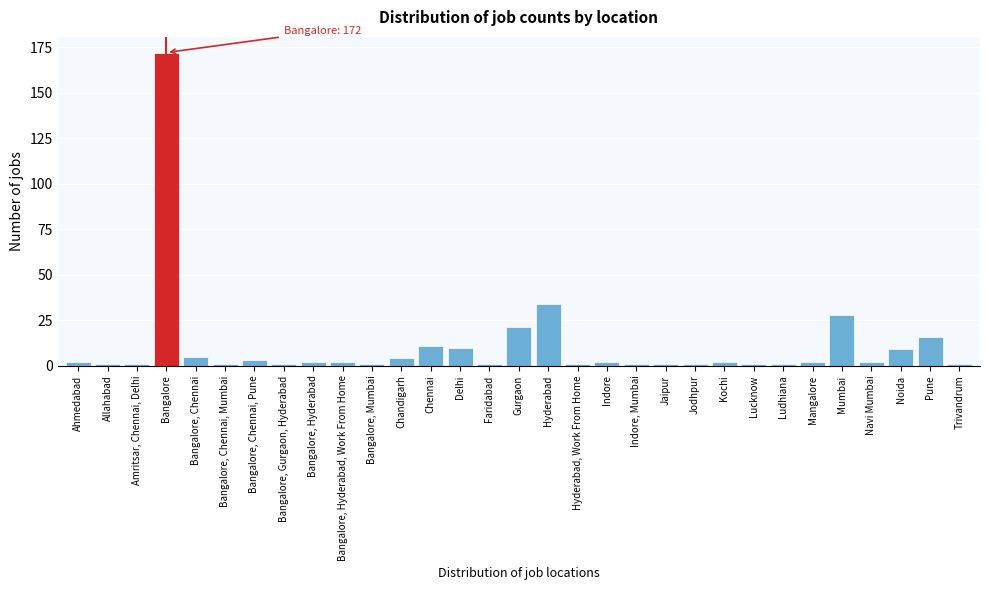

Where is the data nearest to the value 86?

Hyderabad